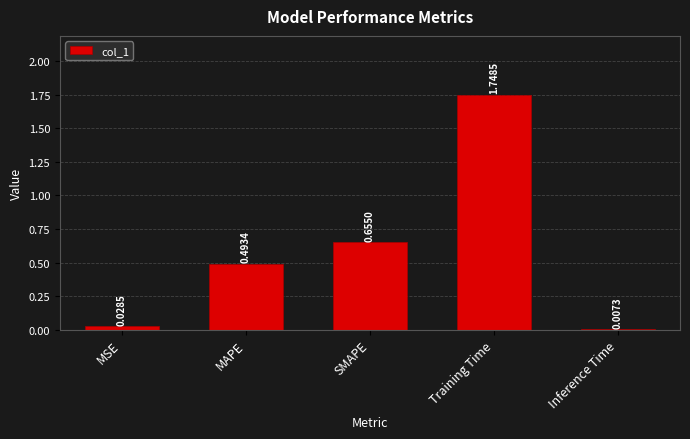

List the labels in order of value, largest first.

Training Time, SMAPE, MAPE, MSE, Inference Time